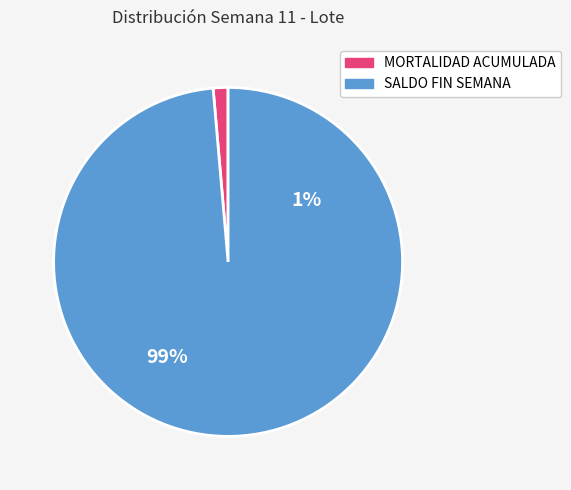

Rank the categories by value from highest to lowest.

SALDO FIN SEMANA, MORTALIDAD ACUMULADA